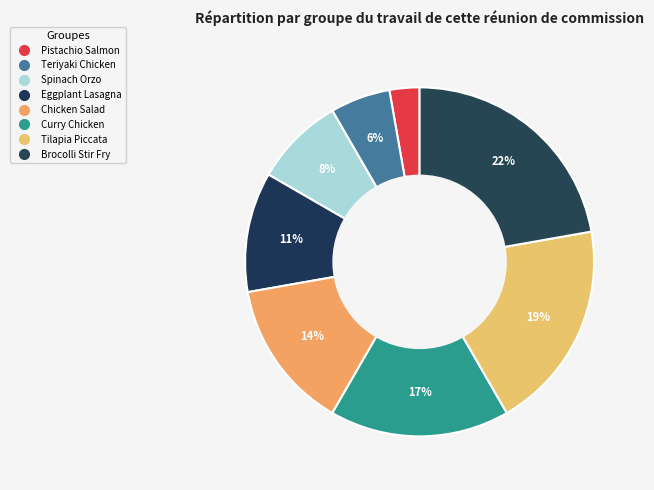

To the nearest percent, what is the difference between the largest and smallest slice percentages?

19%